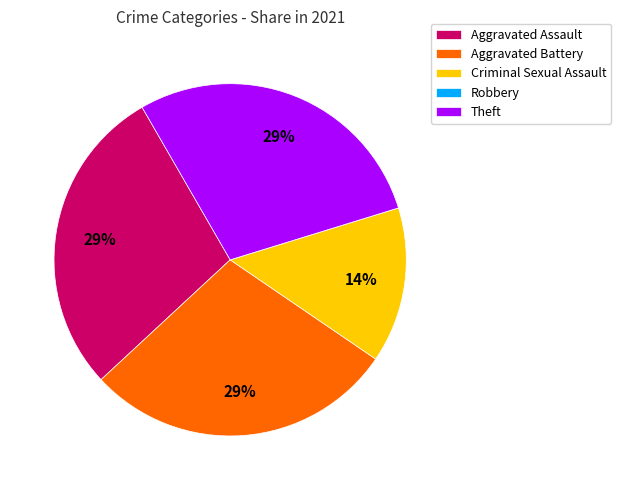

To the nearest percent, what is the average slice percentage?

20%